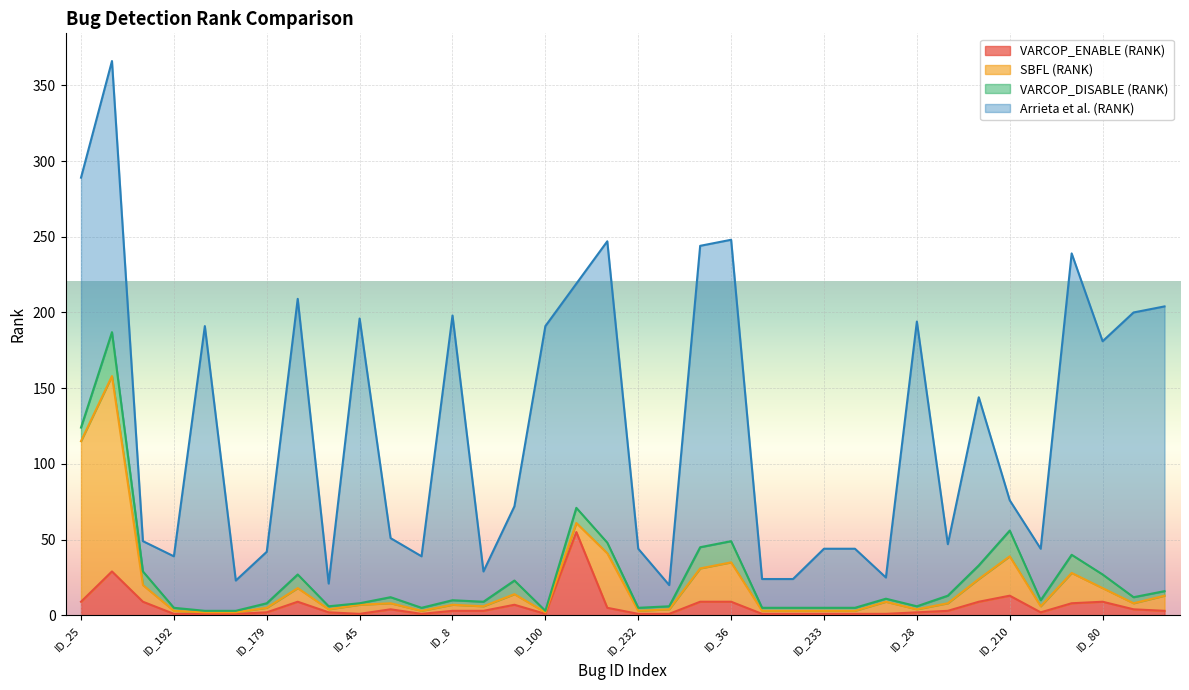

How many data points in VARCOP_DISABLE (RANK) are less than 3?

15